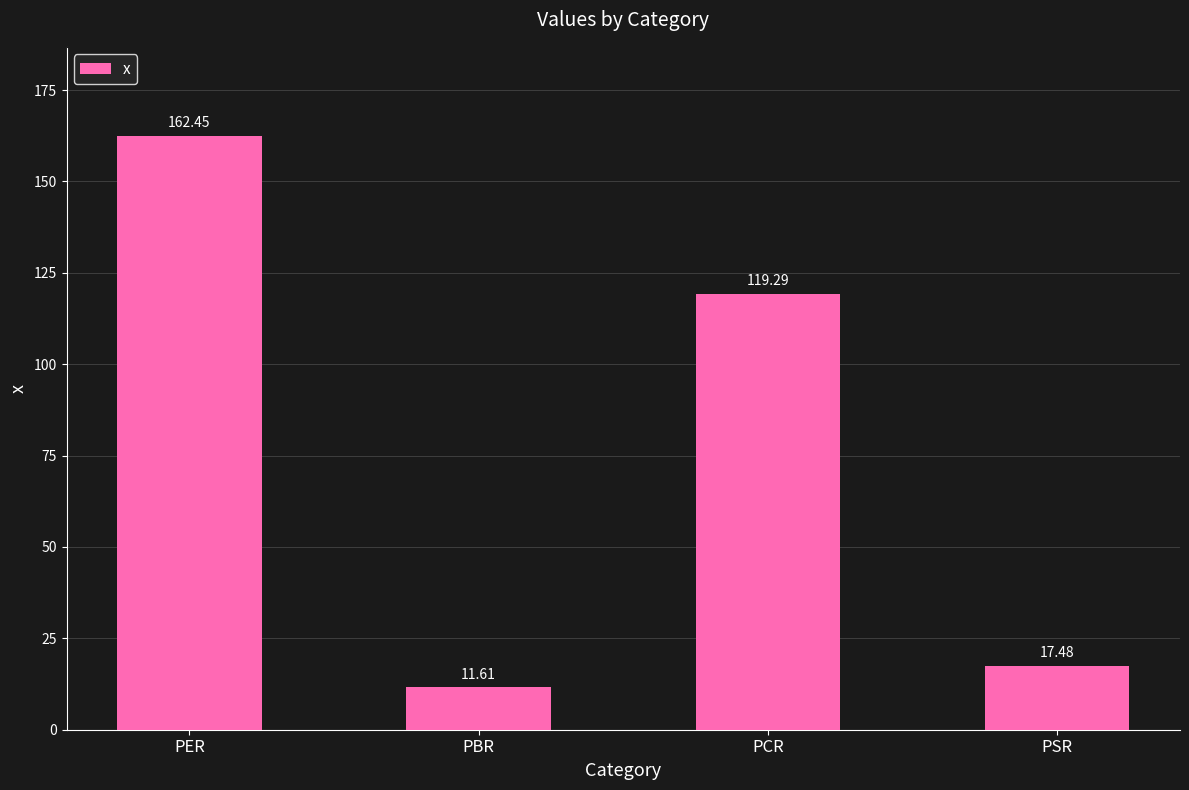

Approximately how many times larger is the value at PBR compared to PSR?

0.7